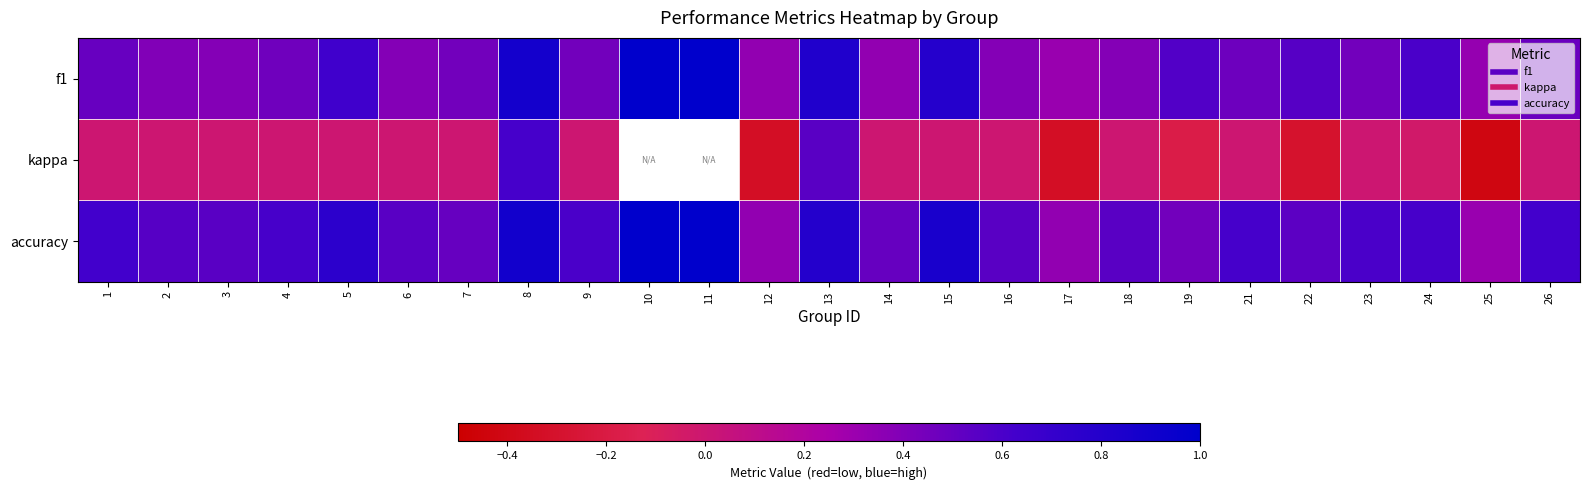

Where is f1 nearest to the value 0?

17